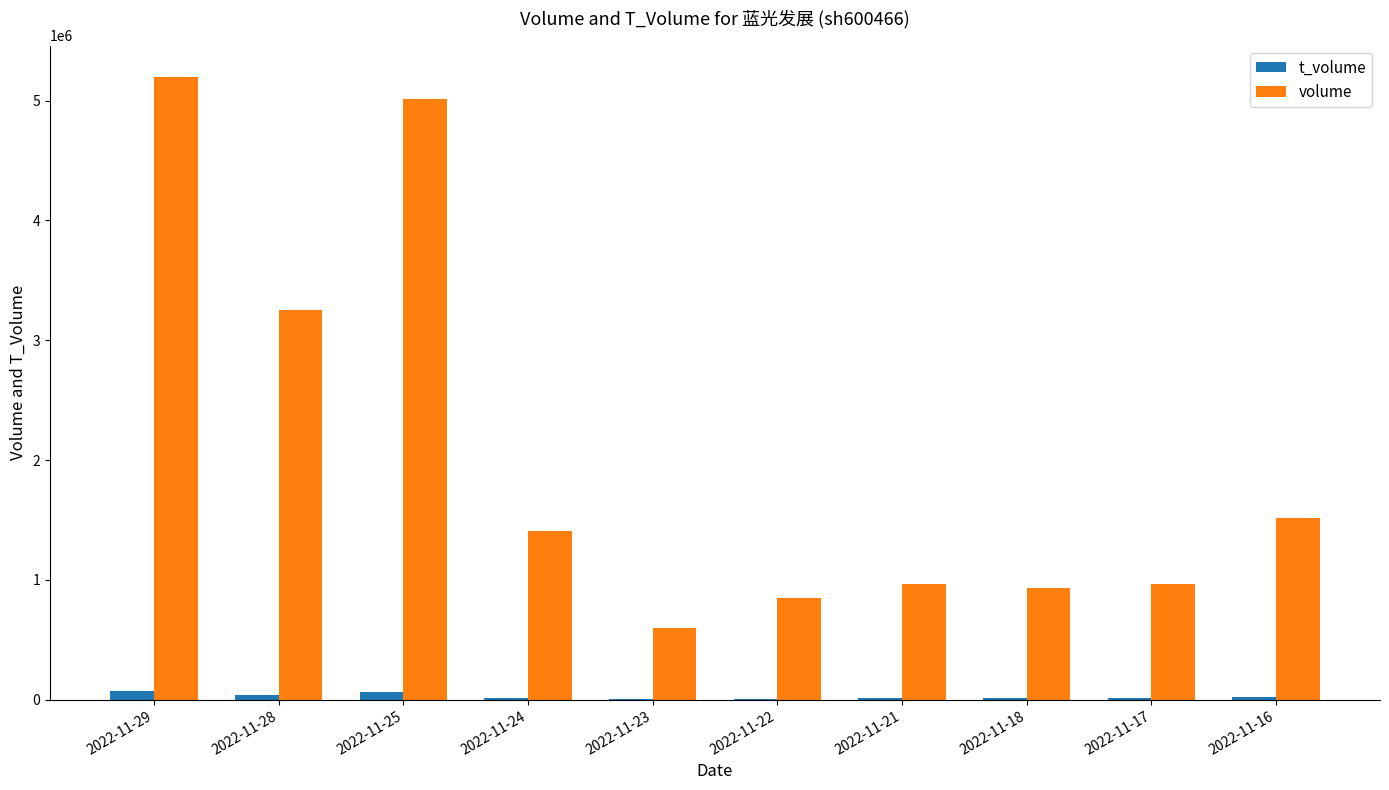

What is the sum of all volume values?

20717668